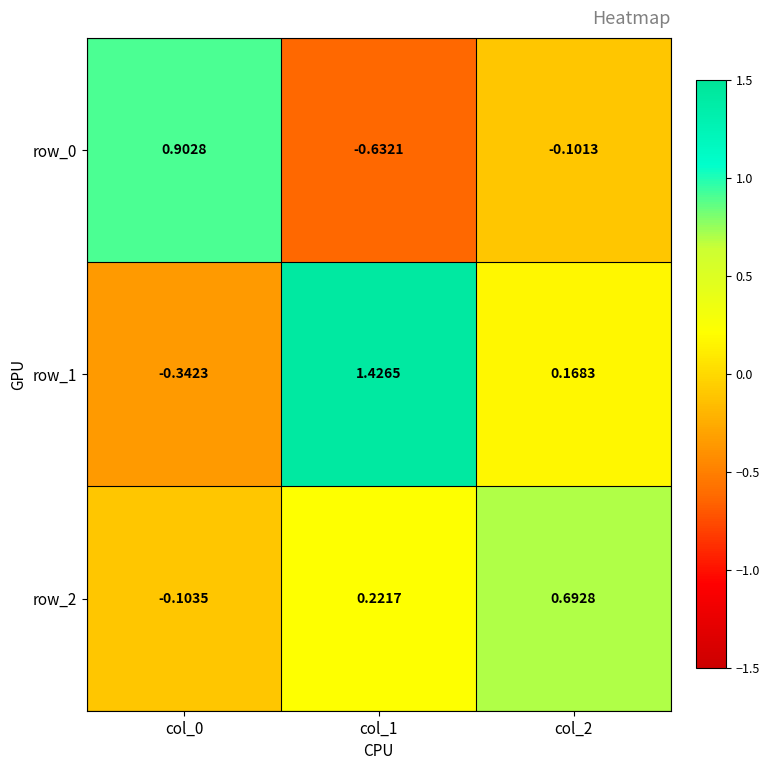

The value of row_0 at col_1 is -0.2. True or false?

False